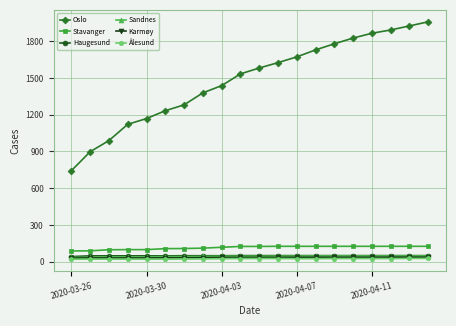

Does the chart have visible grid lines?

Yes